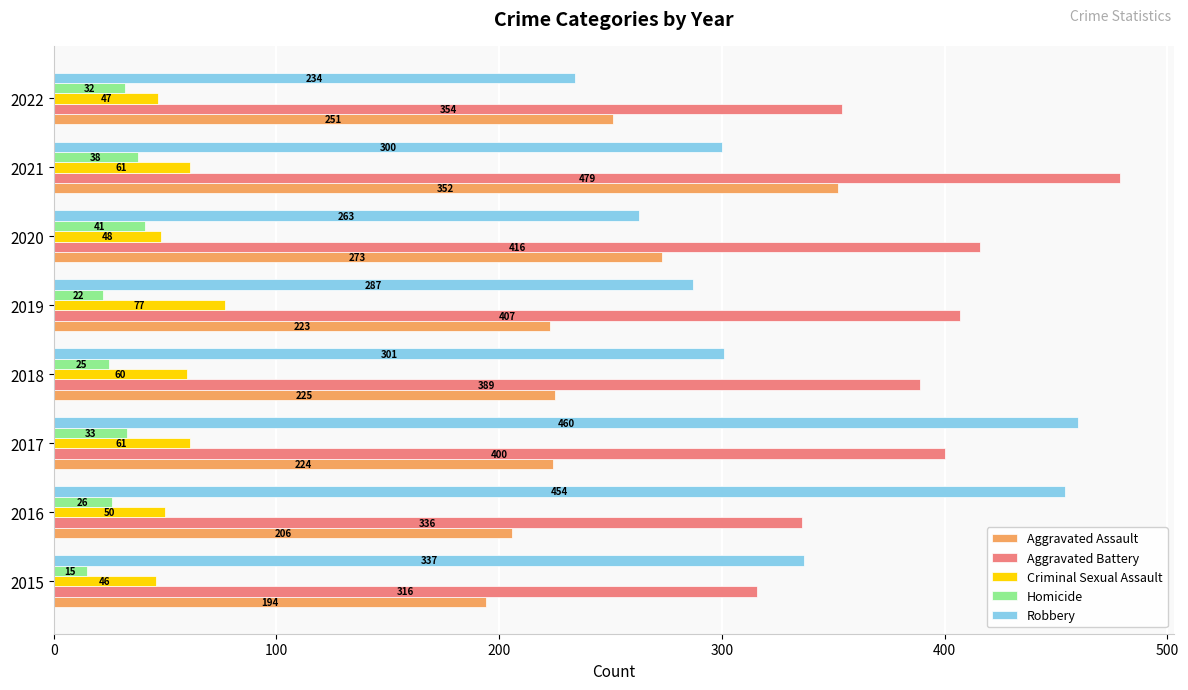

List the labels in order of Homicide value, largest first.

2020, 2021, 2017, 2022, 2016, 2018, 2019, 2015